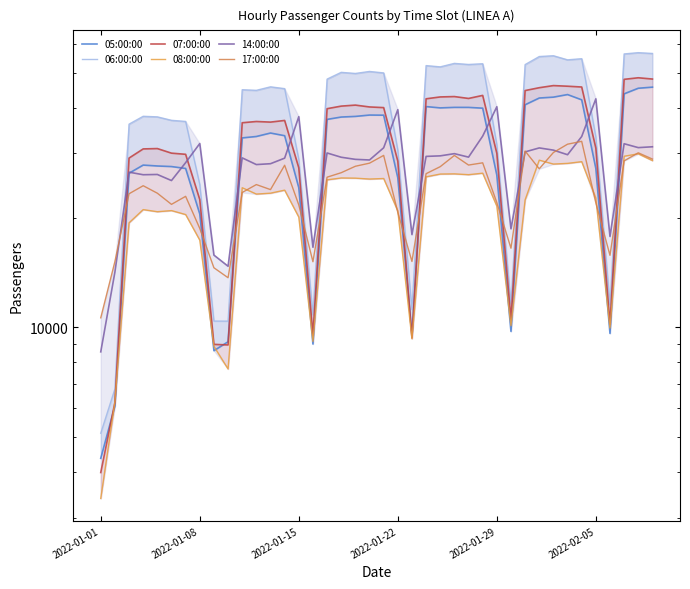

What is the difference between the second highest and second lowest values in the 05:00:00 series?

39249